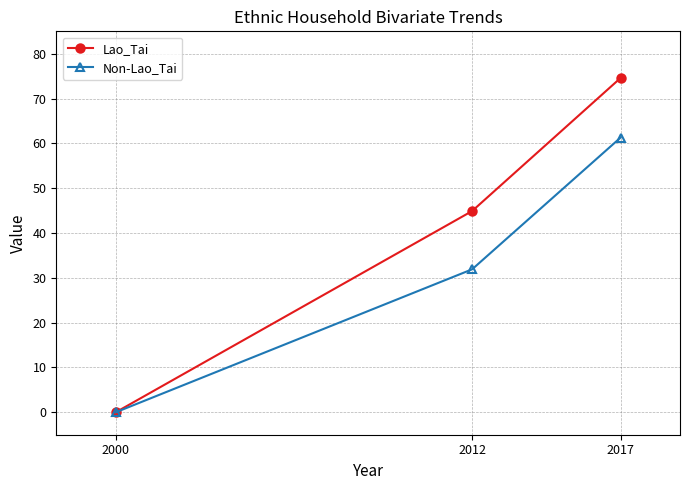

Reading left to right, what are all the values shown in this chart?

Lao_Tai: 2000=0.0	2012=44.9	2017=74.6
Non-Lao_Tai: 2000=0.0	2012=31.9	2017=61.3